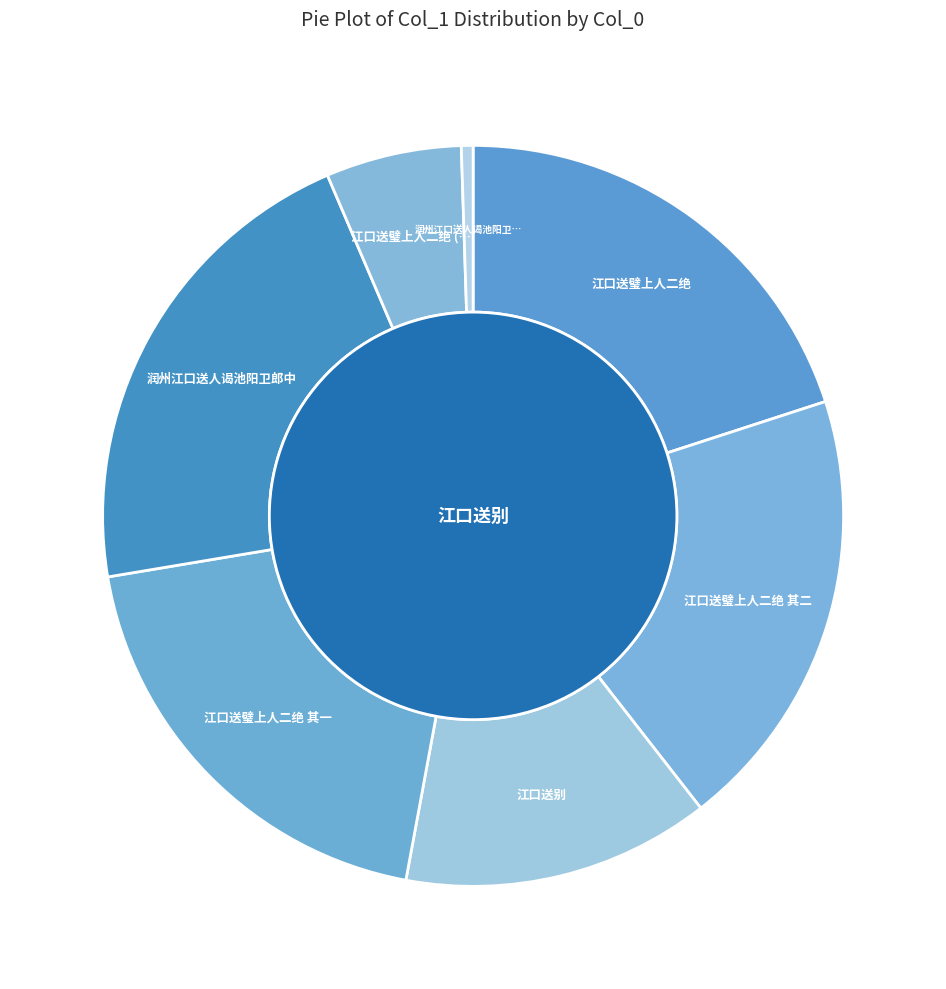

Combined, what portion of the pie is 润州江口送人谒池阳卫郎中 and 江口送璧上人二绝 其一?

40.7%